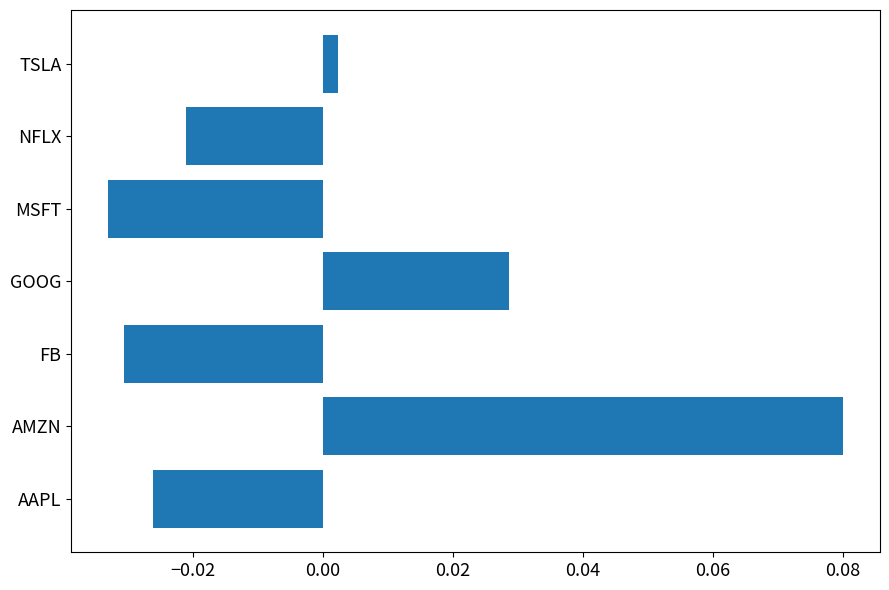

Between FB and GOOG, which is larger?

GOOG